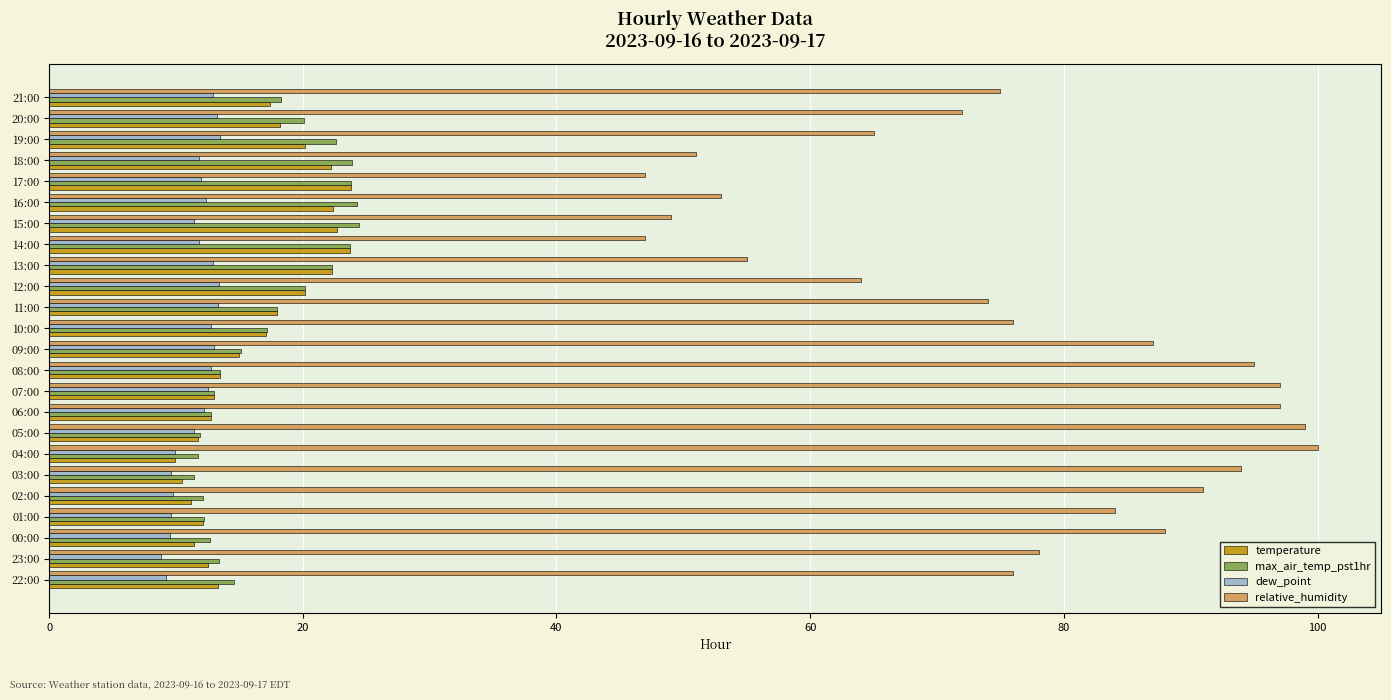

Which series has the largest total across all categories?

relative_humidity